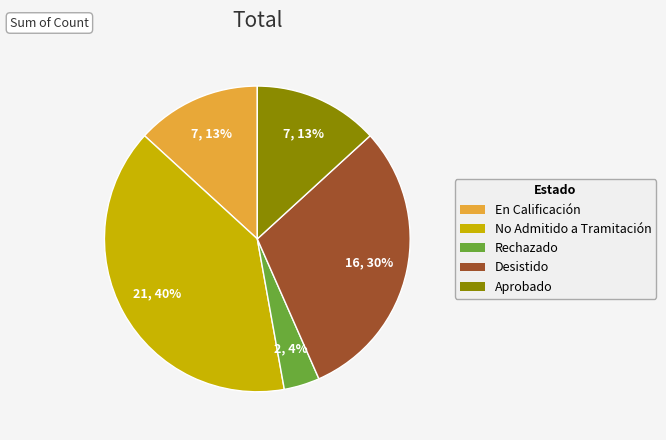

Which category has the biggest portion of the pie?

No Admitido a Tramitación